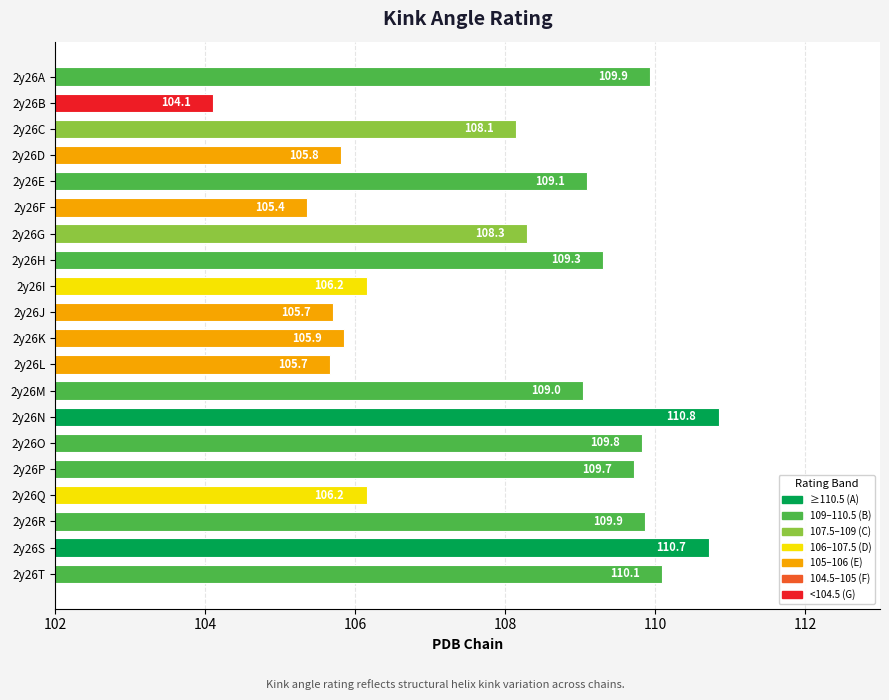

What is the value of the 8th bar from the top?

109.3